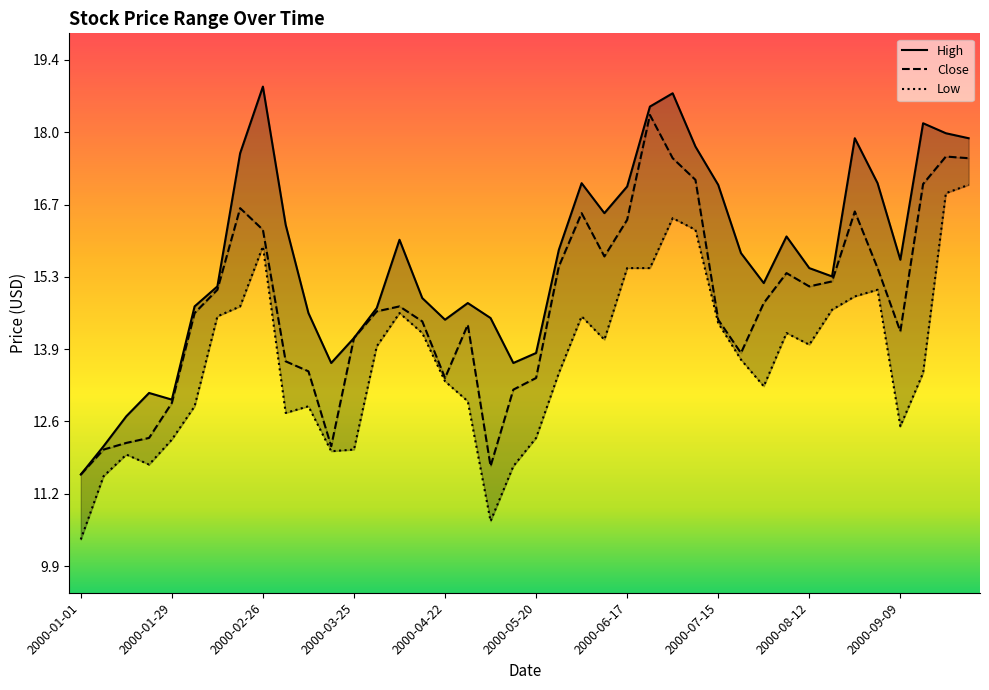

In Low, how many points are lower than both neighbors (excluding endpoints)?

8